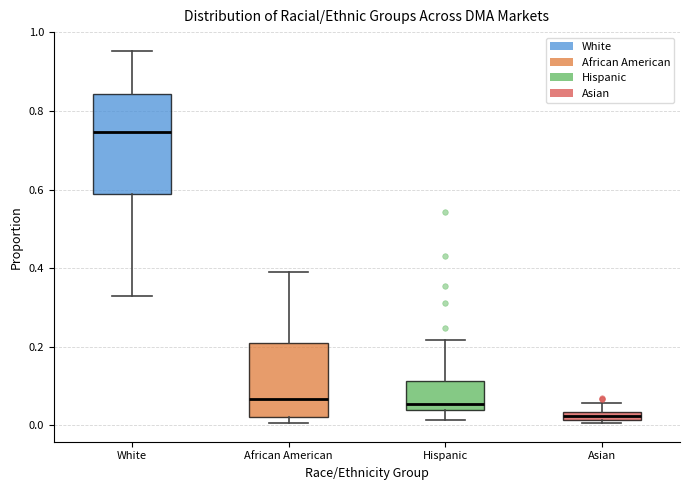

Which box is the tallest, from its lower edge to its upper edge?

White